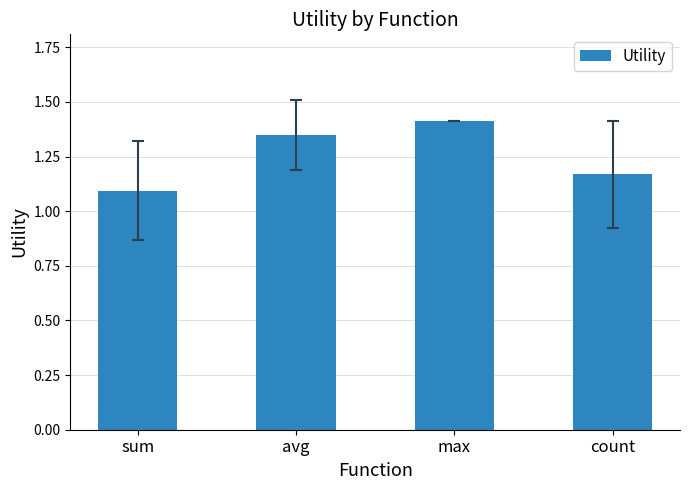

Which has a higher value, max or count?

max